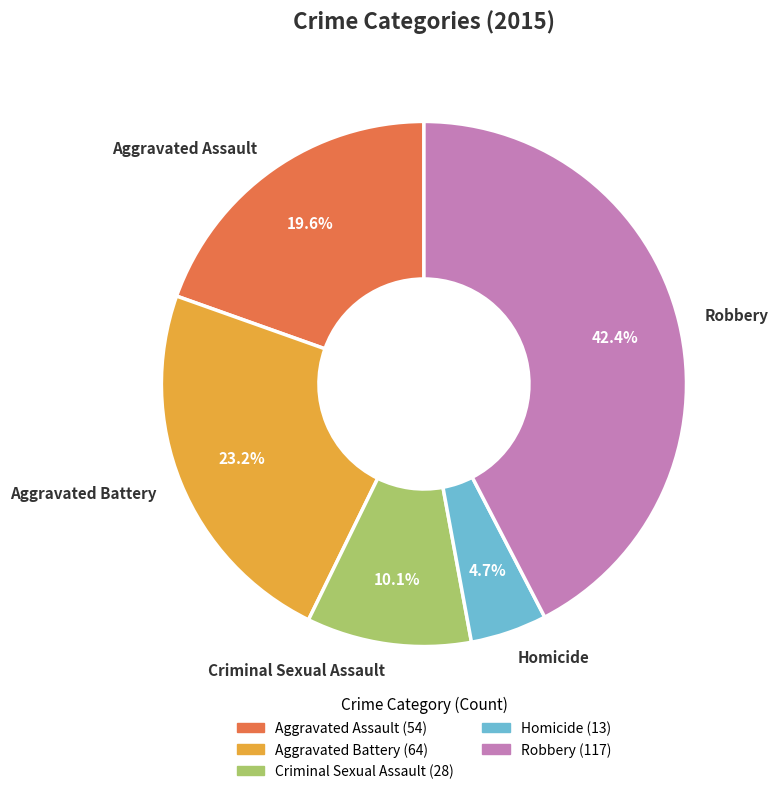

Is it true that Aggravated Battery is 8% of the pie?

False